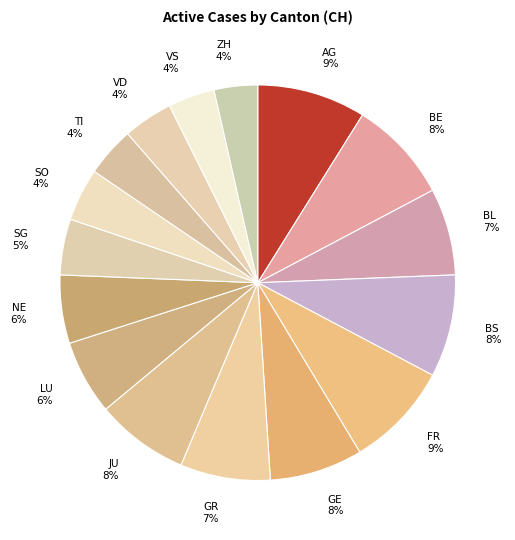

Is there a majority slice in this chart?

No